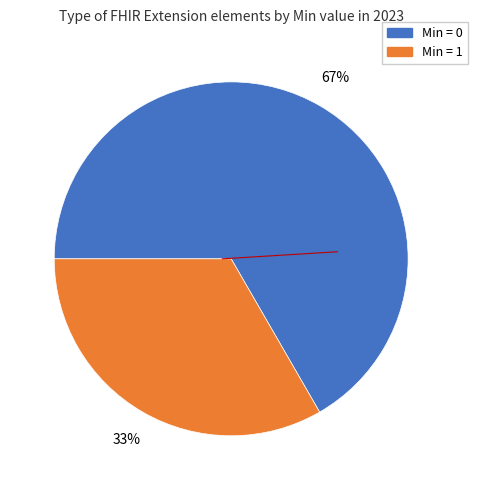

Is there any slice that represents more than half of the pie?

Yes